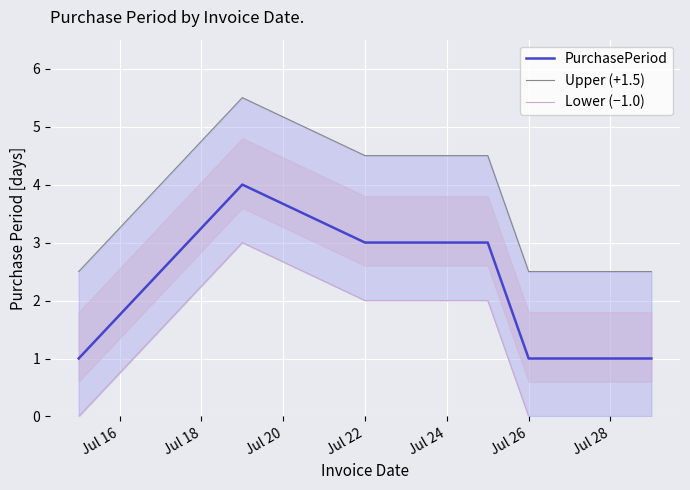

Is it true that PurchasePeriod equals 1 at Jul 28?

True